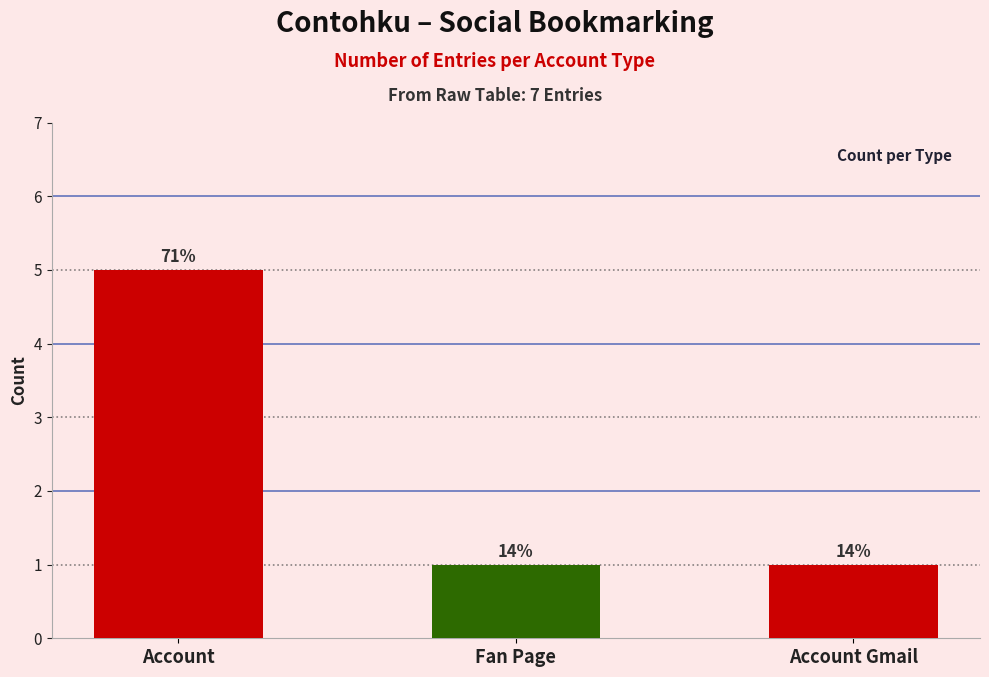

Approximately how many times larger is the value at Fan Page compared to Account?

0.2